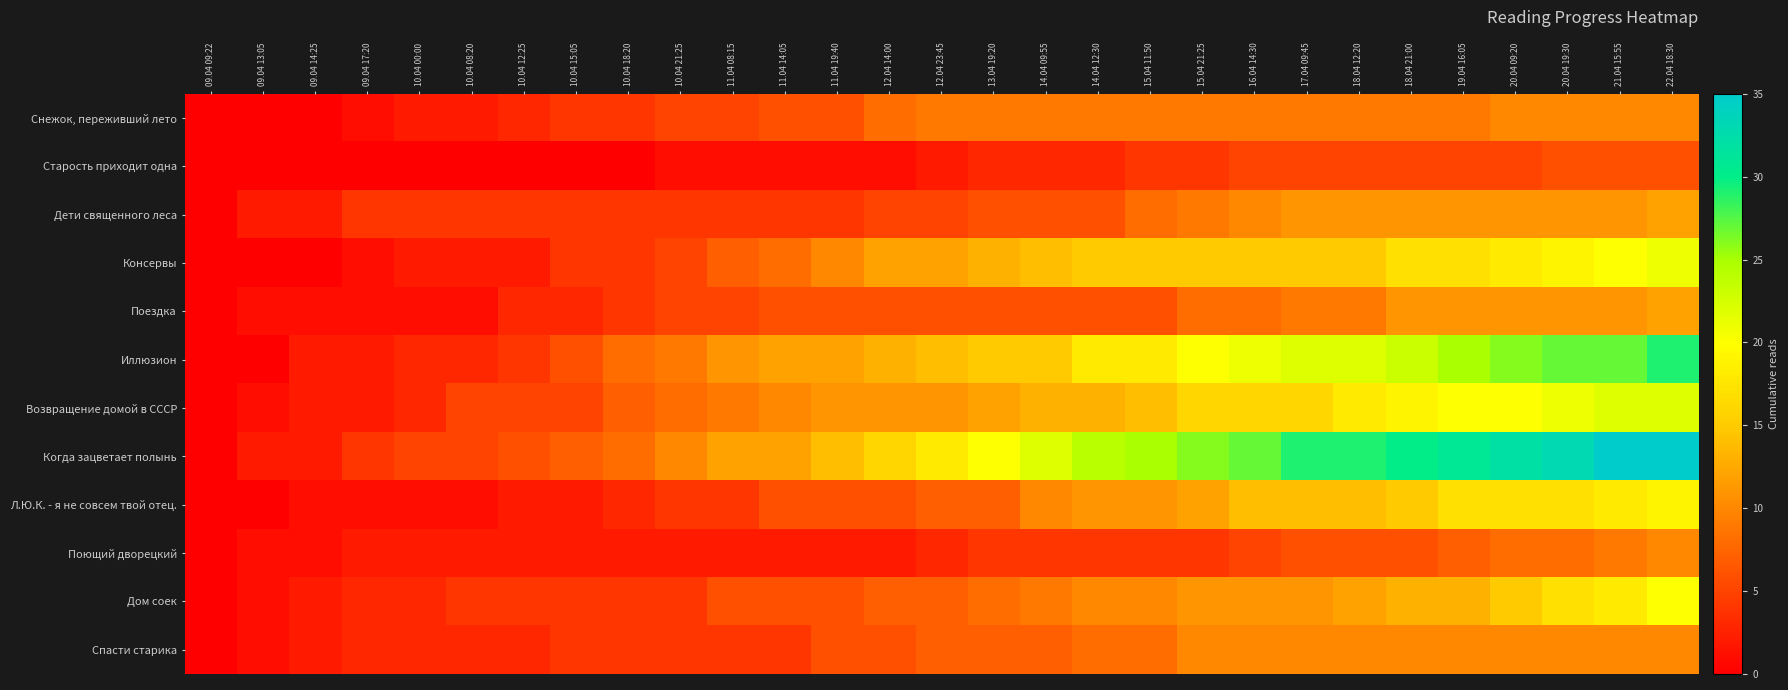

Reading left to right, extract all data points from this chart.

Снежок, переживший лето: 09.04 09:22=0	09.04 13:05=0	09.04 14:25=0	09.04 17:20=1	10.04 00:00=2	10.04 08:20=2	10.04 12:25=3	10.04 15:05=4	10.04 18:20=4	10.04 21:25=5	11.04 08:15=5	11.04 14:05=6	11.04 19:40=6	12.04 14:00=8	12.04 23:45=9	13.04 19:20=9	14.04 09:55=9	14.04 12:30=9	15.04 11:50=9	15.04 21:25=9	16.04 14:30=9	17.04 09:45=9	18.04 12:20=9	18.04 21:00=9	19.04 16:05=9	20.04 09:20=10	20.04 19:30=10	21.04 15:55=10	22.04 18:30=10
Старость приходит одна: 09.04 09:22=0	09.04 13:05=0	09.04 14:25=0	09.04 17:20=0	10.04 00:00=0	10.04 08:20=0	10.04 12:25=0	10.04 15:05=0	10.04 18:20=0	10.04 21:25=1	11.04 08:15=1	11.04 14:05=1	11.04 19:40=1	12.04 14:00=1	12.04 23:45=2	13.04 19:20=3	14.04 09:55=3	14.04 12:30=3	15.04 11:50=4	15.04 21:25=4	16.04 14:30=5	17.04 09:45=5	18.04 12:20=5	18.04 21:00=5	19.04 16:05=5	20.04 09:20=5	20.04 19:30=6	21.04 15:55=6	22.04 18:30=6
Дети священного леса: 09.04 09:22=0	09.04 13:05=2	09.04 14:25=2	09.04 17:20=4	10.04 00:00=4	10.04 08:20=4	10.04 12:25=4	10.04 15:05=4	10.04 18:20=4	10.04 21:25=4	11.04 08:15=4	11.04 14:05=4	11.04 19:40=4	12.04 14:00=5	12.04 23:45=5	13.04 19:20=6	14.04 09:55=6	14.04 12:30=6	15.04 11:50=8	15.04 21:25=9	16.04 14:30=10	17.04 09:45=11	18.04 12:20=11	18.04 21:00=11	19.04 16:05=11	20.04 09:20=11	20.04 19:30=11	21.04 15:55=11	22.04 18:30=12
Консервы: 09.04 09:22=0	09.04 13:05=0	09.04 14:25=0	09.04 17:20=1	10.04 00:00=2	10.04 08:20=2	10.04 12:25=2	10.04 15:05=4	10.04 18:20=4	10.04 21:25=5	11.04 08:15=7	11.04 14:05=8	11.04 19:40=10	12.04 14:00=12	12.04 23:45=12	13.04 19:20=13	14.04 09:55=14	14.04 12:30=15	15.04 11:50=15	15.04 21:25=15	16.04 14:30=15	17.04 09:45=15	18.04 12:20=15	18.04 21:00=17	19.04 16:05=17	20.04 09:20=18	20.04 19:30=19	21.04 15:55=20	22.04 18:30=21
Поездка: 09.04 09:22=0	09.04 13:05=1	09.04 14:25=1	09.04 17:20=1	10.04 00:00=1	10.04 08:20=1	10.04 12:25=3	10.04 15:05=3	10.04 18:20=4	10.04 21:25=5	11.04 08:15=5	11.04 14:05=6	11.04 19:40=6	12.04 14:00=6	12.04 23:45=6	13.04 19:20=6	14.04 09:55=6	14.04 12:30=6	15.04 11:50=6	15.04 21:25=8	16.04 14:30=8	17.04 09:45=9	18.04 12:20=9	18.04 21:00=11	19.04 16:05=11	20.04 09:20=11	20.04 19:30=11	21.04 15:55=11	22.04 18:30=12
Иллюзион: 09.04 09:22=0	09.04 13:05=0	09.04 14:25=2	09.04 17:20=2	10.04 00:00=3	10.04 08:20=3	10.04 12:25=4	10.04 15:05=6	10.04 18:20=8	10.04 21:25=9	11.04 08:15=11	11.04 14:05=12	11.04 19:40=12	12.04 14:00=13	12.04 23:45=14	13.04 19:20=15	14.04 09:55=15	14.04 12:30=18	15.04 11:50=18	15.04 21:25=20	16.04 14:30=21	17.04 09:45=22	18.04 12:20=22	18.04 21:00=23	19.04 16:05=25	20.04 09:20=26	20.04 19:30=27	21.04 15:55=27	22.04 18:30=29
Возвращение домой в СССР: 09.04 09:22=0	09.04 13:05=1	09.04 14:25=2	09.04 17:20=2	10.04 00:00=3	10.04 08:20=5	10.04 12:25=5	10.04 15:05=5	10.04 18:20=7	10.04 21:25=8	11.04 08:15=9	11.04 14:05=10	11.04 19:40=11	12.04 14:00=11	12.04 23:45=11	13.04 19:20=12	14.04 09:55=13	14.04 12:30=13	15.04 11:50=14	15.04 21:25=16	16.04 14:30=16	17.04 09:45=16	18.04 12:20=18	18.04 21:00=19	19.04 16:05=20	20.04 09:20=20	20.04 19:30=21	21.04 15:55=22	22.04 18:30=22
Когда зацветает полынь: 09.04 09:22=0	09.04 13:05=2	09.04 14:25=2	09.04 17:20=4	10.04 00:00=5	10.04 08:20=5	10.04 12:25=6	10.04 15:05=7	10.04 18:20=8	10.04 21:25=10	11.04 08:15=12	11.04 14:05=12	11.04 19:40=14	12.04 14:00=16	12.04 23:45=18	13.04 19:20=20	14.04 09:55=22	14.04 12:30=24	15.04 11:50=25	15.04 21:25=26	16.04 14:30=27	17.04 09:45=29	18.04 12:20=29	18.04 21:00=30	19.04 16:05=31	20.04 09:20=32	20.04 19:30=33	21.04 15:55=35	22.04 18:30=35
Л.Ю.К. - я не совсем твой отец.: 09.04 09:22=0	09.04 13:05=0	09.04 14:25=1	09.04 17:20=1	10.04 00:00=1	10.04 08:20=1	10.04 12:25=2	10.04 15:05=2	10.04 18:20=3	10.04 21:25=4	11.04 08:15=4	11.04 14:05=6	11.04 19:40=6	12.04 14:00=6	12.04 23:45=7	13.04 19:20=7	14.04 09:55=10	14.04 12:30=11	15.04 11:50=11	15.04 21:25=12	16.04 14:30=14	17.04 09:45=14	18.04 12:20=14	18.04 21:00=15	19.04 16:05=17	20.04 09:20=17	20.04 19:30=17	21.04 15:55=18	22.04 18:30=19
Поющий дворецкий: 09.04 09:22=0	09.04 13:05=1	09.04 14:25=1	09.04 17:20=2	10.04 00:00=2	10.04 08:20=2	10.04 12:25=2	10.04 15:05=2	10.04 18:20=2	10.04 21:25=2	11.04 08:15=2	11.04 14:05=2	11.04 19:40=2	12.04 14:00=2	12.04 23:45=3	13.04 19:20=4	14.04 09:55=4	14.04 12:30=4	15.04 11:50=4	15.04 21:25=4	16.04 14:30=5	17.04 09:45=6	18.04 12:20=6	18.04 21:00=6	19.04 16:05=7	20.04 09:20=8	20.04 19:30=8	21.04 15:55=9	22.04 18:30=10
Дом соек: 09.04 09:22=0	09.04 13:05=1	09.04 14:25=2	09.04 17:20=3	10.04 00:00=3	10.04 08:20=4	10.04 12:25=4	10.04 15:05=4	10.04 18:20=4	10.04 21:25=4	11.04 08:15=6	11.04 14:05=6	11.04 19:40=6	12.04 14:00=7	12.04 23:45=7	13.04 19:20=8	14.04 09:55=9	14.04 12:30=10	15.04 11:50=10	15.04 21:25=11	16.04 14:30=11	17.04 09:45=11	18.04 12:20=12	18.04 21:00=13	19.04 16:05=13	20.04 09:20=15	20.04 19:30=17	21.04 15:55=18	22.04 18:30=20
Спасти старика: 09.04 09:22=0	09.04 13:05=1	09.04 14:25=2	09.04 17:20=3	10.04 00:00=3	10.04 08:20=3	10.04 12:25=3	10.04 15:05=4	10.04 18:20=4	10.04 21:25=4	11.04 08:15=4	11.04 14:05=4	11.04 19:40=6	12.04 14:00=6	12.04 23:45=7	13.04 19:20=7	14.04 09:55=7	14.04 12:30=8	15.04 11:50=8	15.04 21:25=10	16.04 14:30=10	17.04 09:45=10	18.04 12:20=10	18.04 21:00=10	19.04 16:05=10	20.04 09:20=10	20.04 19:30=10	21.04 15:55=10	22.04 18:30=10